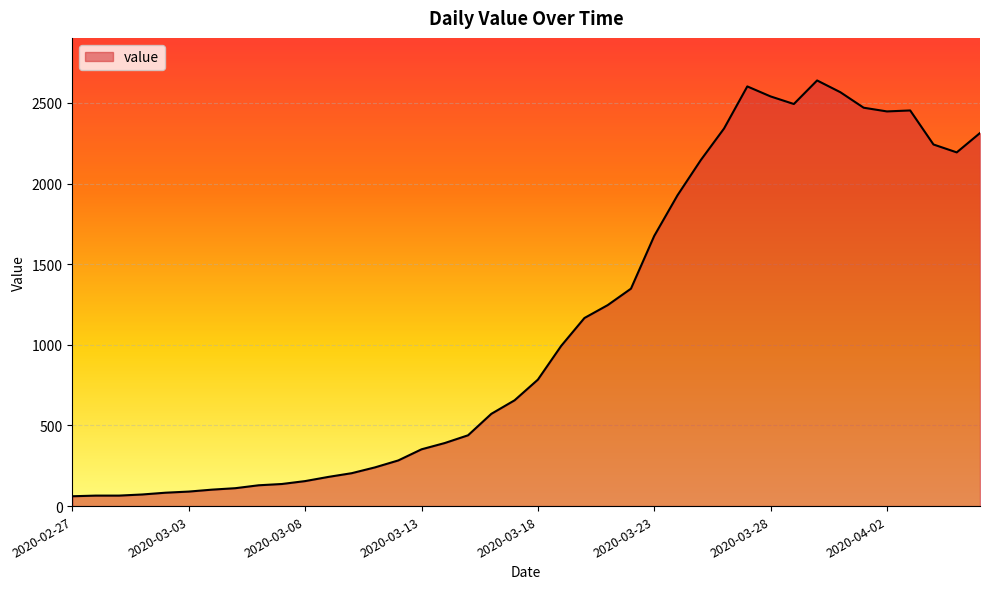

What is the greatest value displayed?

2639